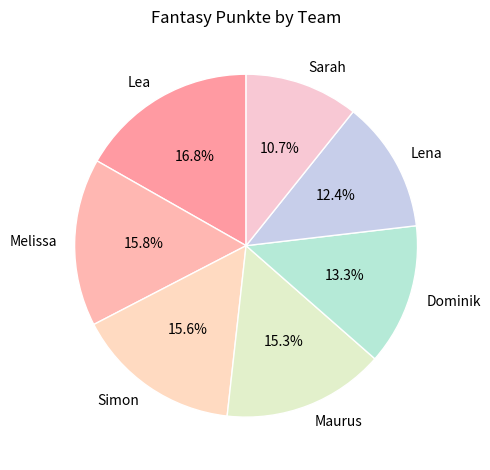

What is the ratio of the value at Lea to the value at Sarah?

1.6